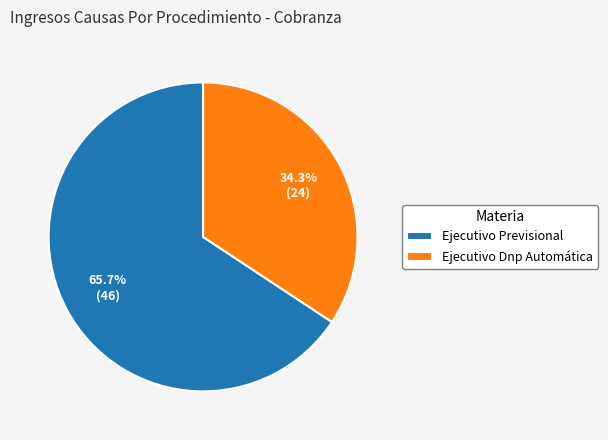

What percentage is NOT represented by Ejecutivo Dnp Automática?

65.7%